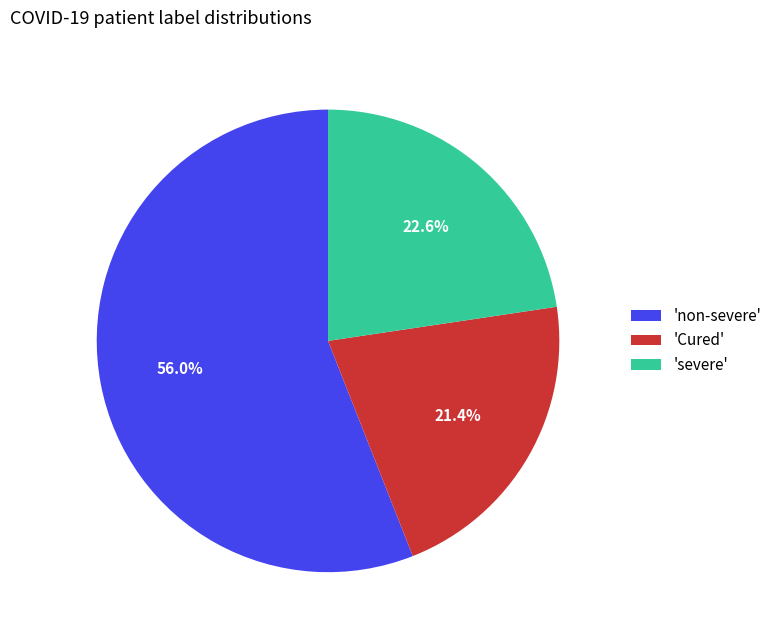

Which category has the smallest portion of the pie?

'Cured'